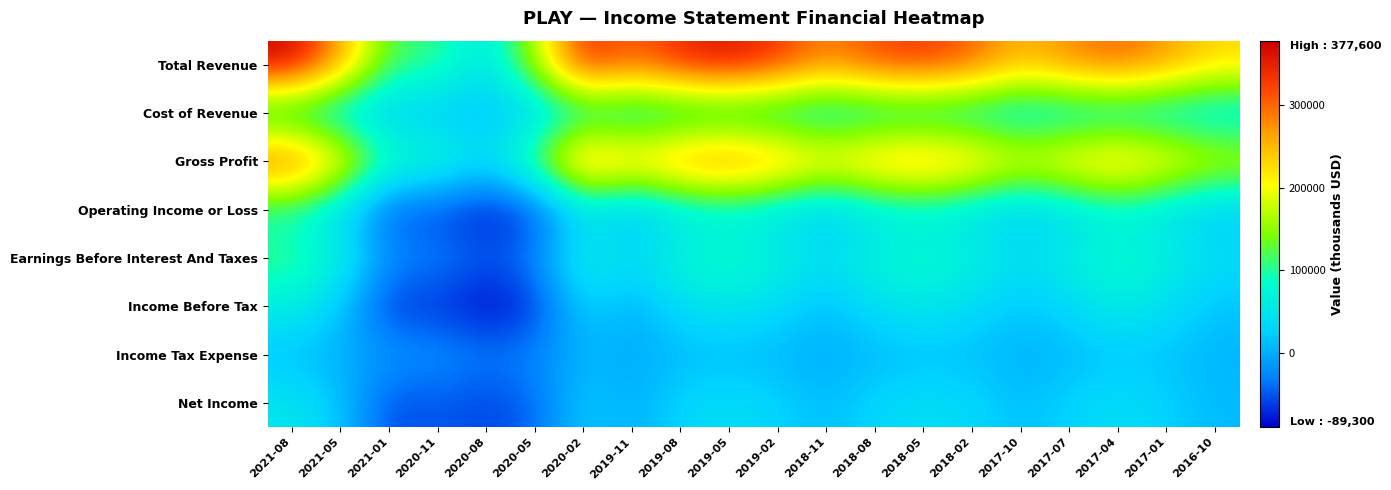

At which category does the chart reach its minimum across all series?

2020-08